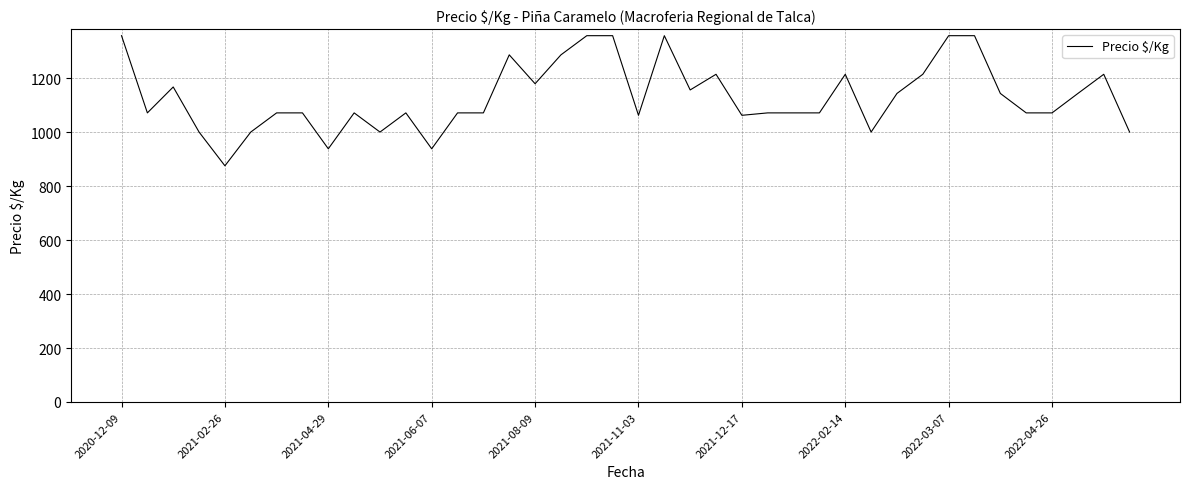

What is the smallest value displayed?

875